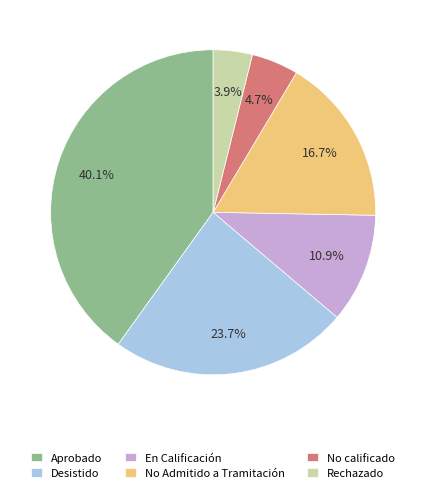

Which category has the smallest portion of the pie?

Rechazado